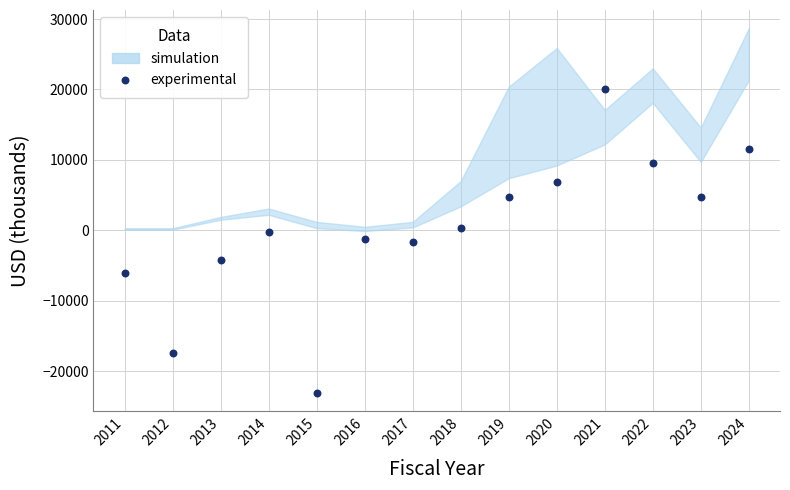

What is the range of Y values (max minus min)?

43200